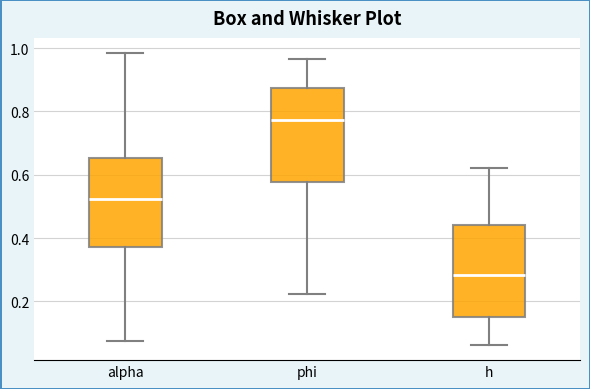

Reading left to right, read every box against the y-axis: the position of its median line, the range the box covers, and the ends of its whiskers. The values are not printed on the chart, so give them approximately, as read against the axis.

alpha: median 0.52, box 0.38 to 0.66, whiskers 0.08 to 0.98
phi: median 0.78, box 0.58 to 0.88, whiskers 0.22 to 0.96
h: median 0.28, box 0.16 to 0.44, whiskers 0.06 to 0.62